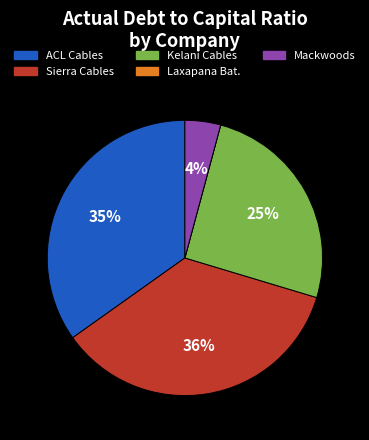

To the nearest percent, what is the average slice percentage?

20%